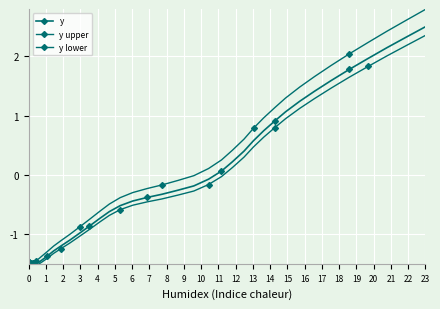

Count the number of data series in this chart.

3